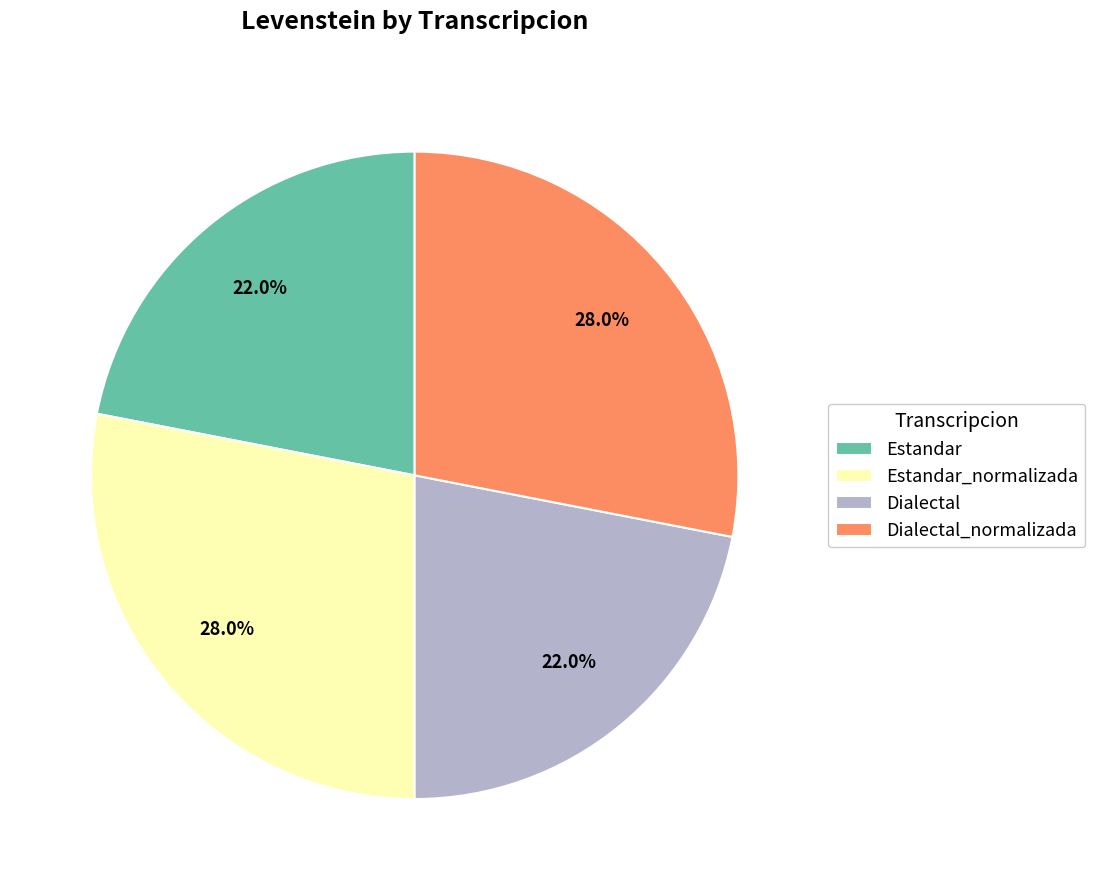

Combined, what portion of the pie is Estandar_normalizada and Dialectal?

50.0%